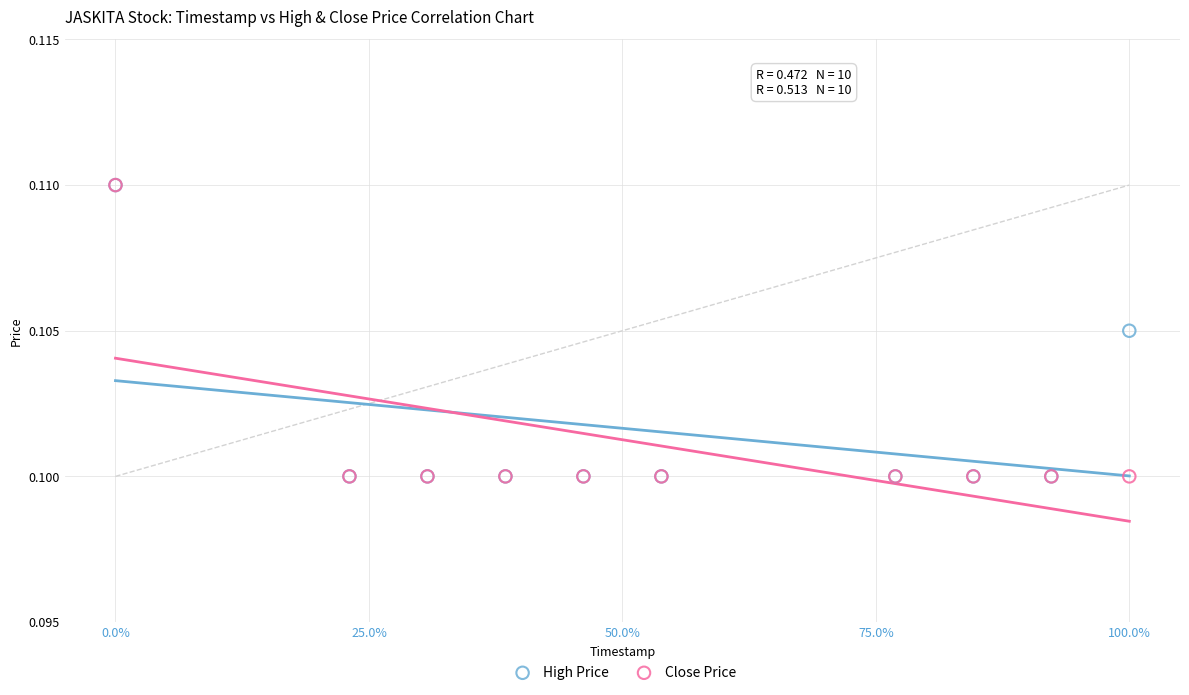

What are all the series names shown in the legend?

High Price, Close Price